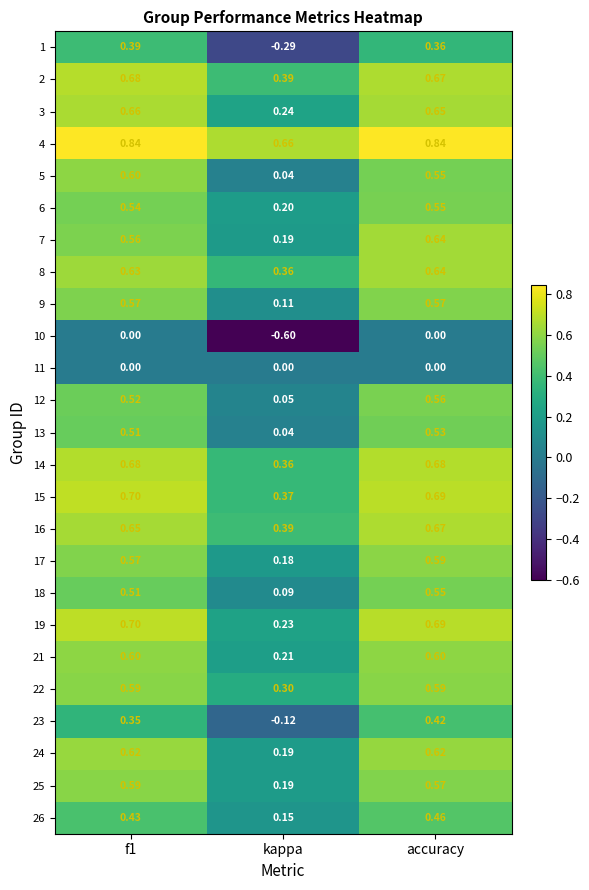

At which category does the chart reach its minimum across all series?

kappa